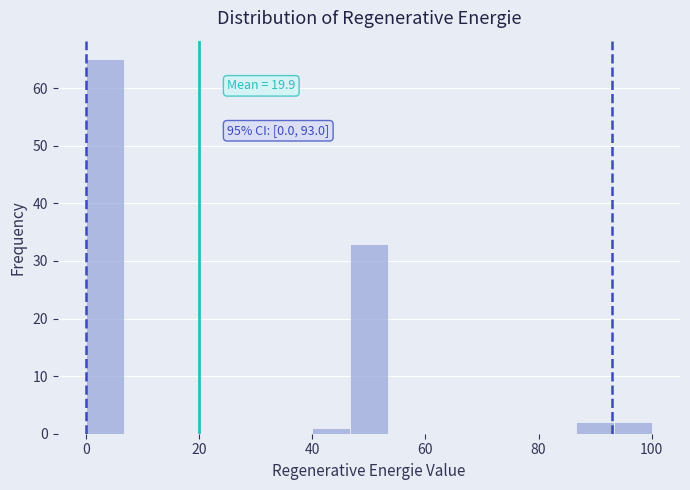

Read against the x-axis, roughly where is the centre of the tallest bar?

4